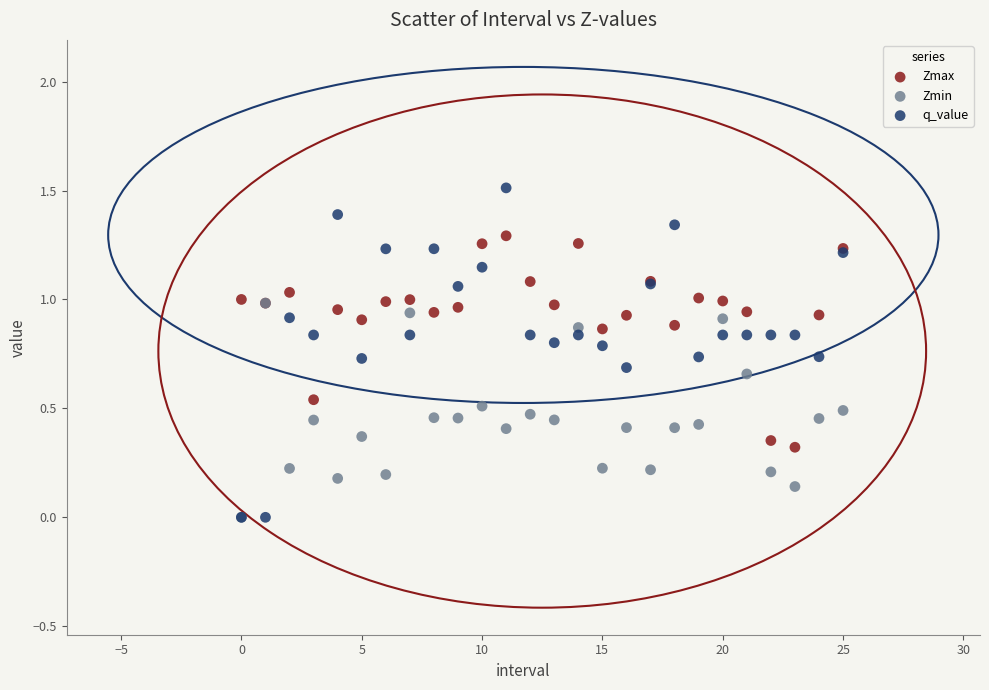

What are all the series names shown in the legend?

Zmax, Zmin, q_value